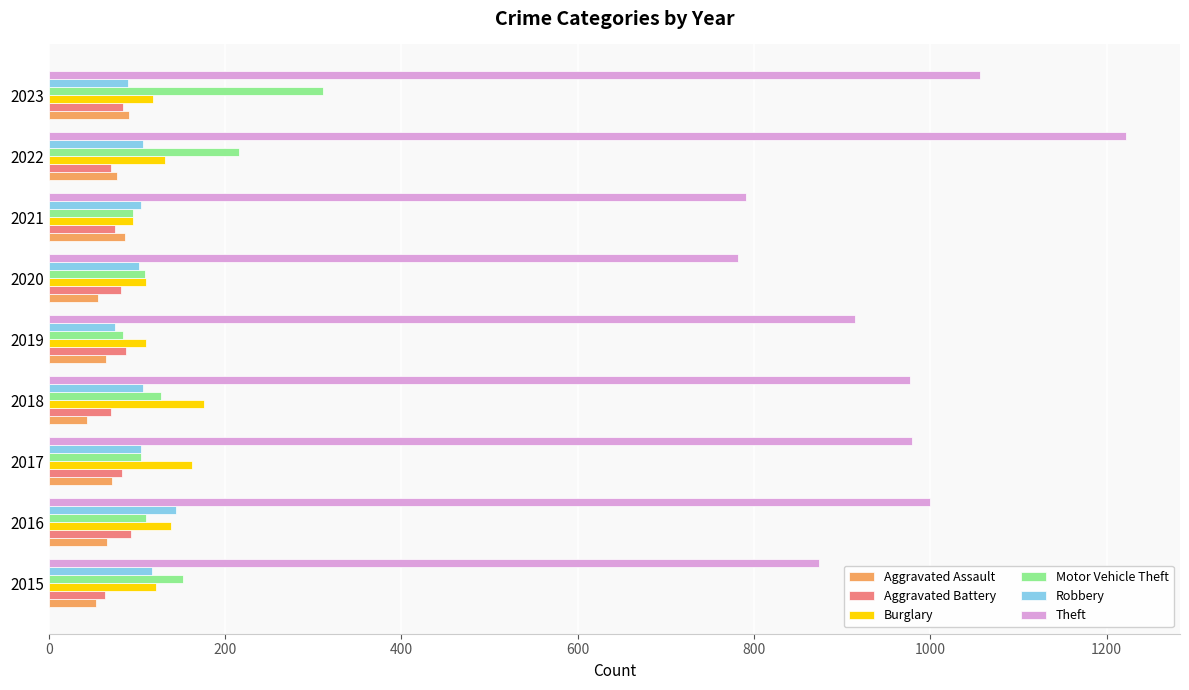

What is the sum of all Burglary values?

1163